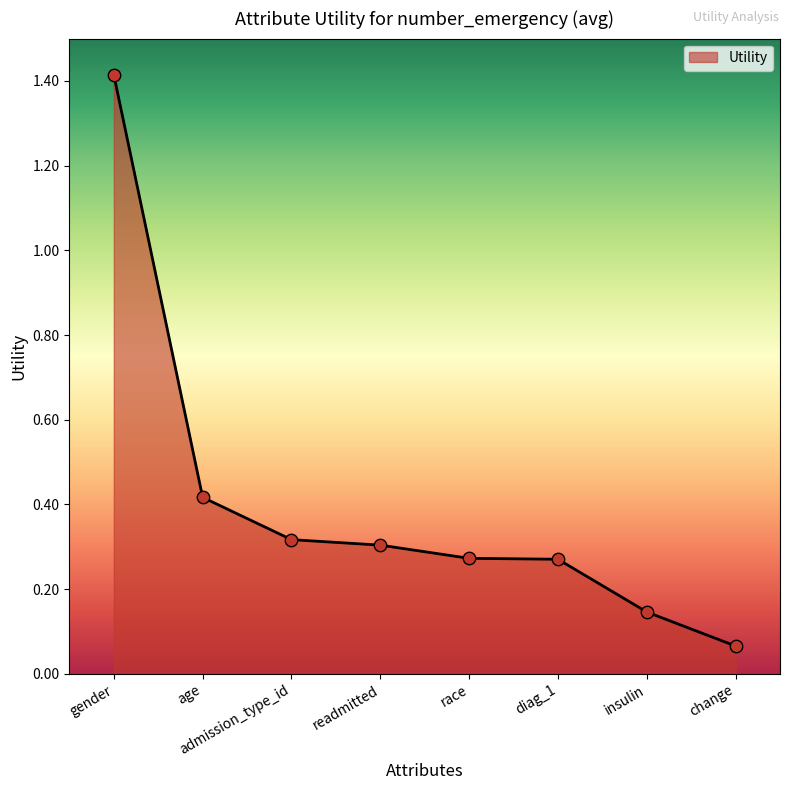

Which has a higher value, gender or insulin?

gender